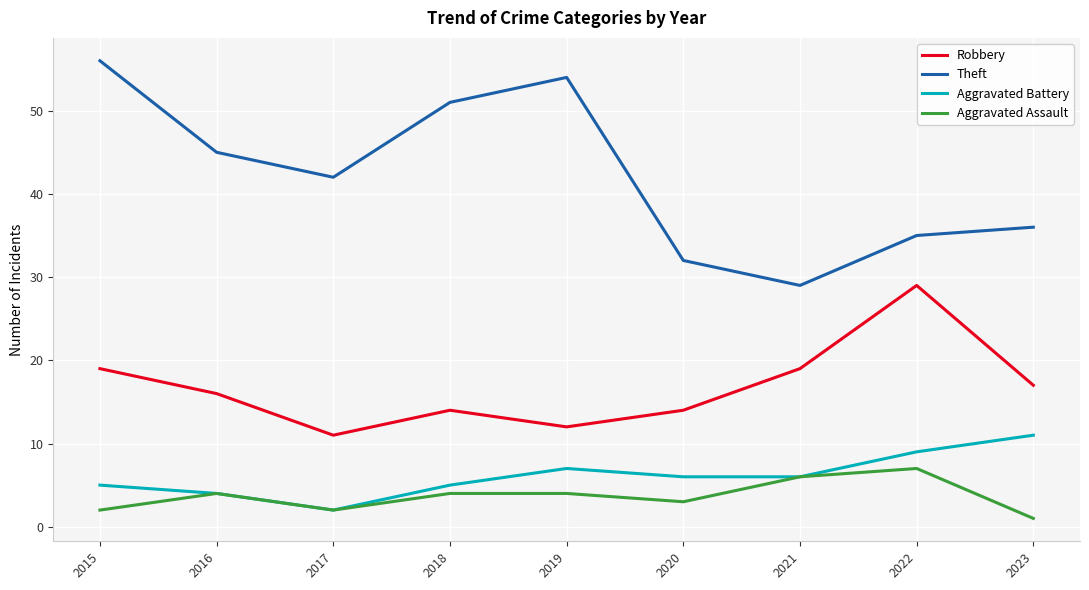

Which category has the highest value in the Theft series?

2015